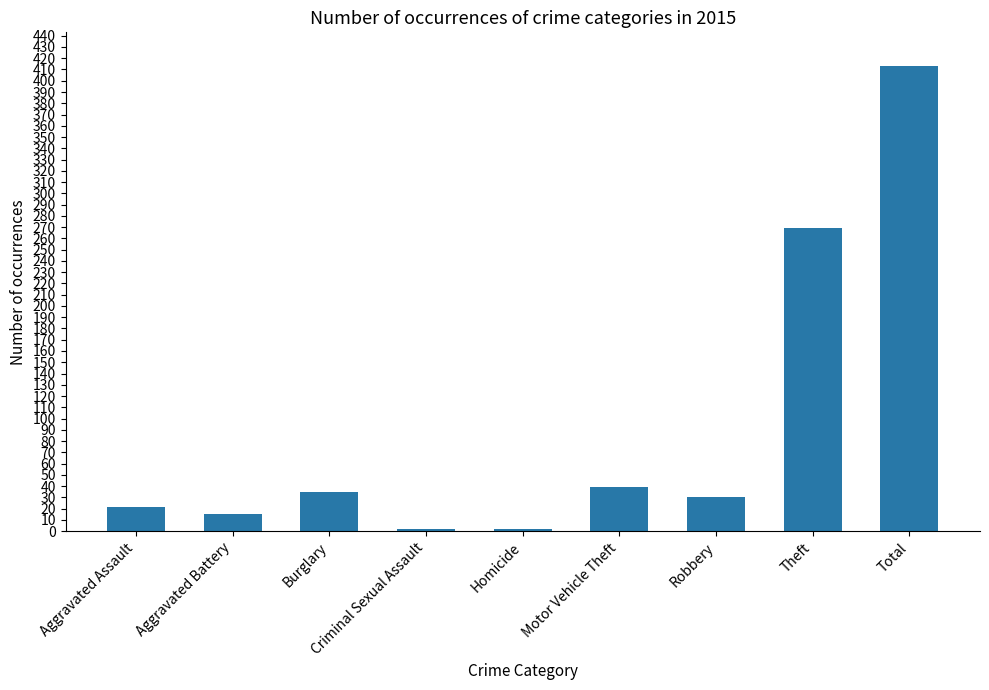

Between Burglary and Aggravated Assault, which is larger?

Burglary